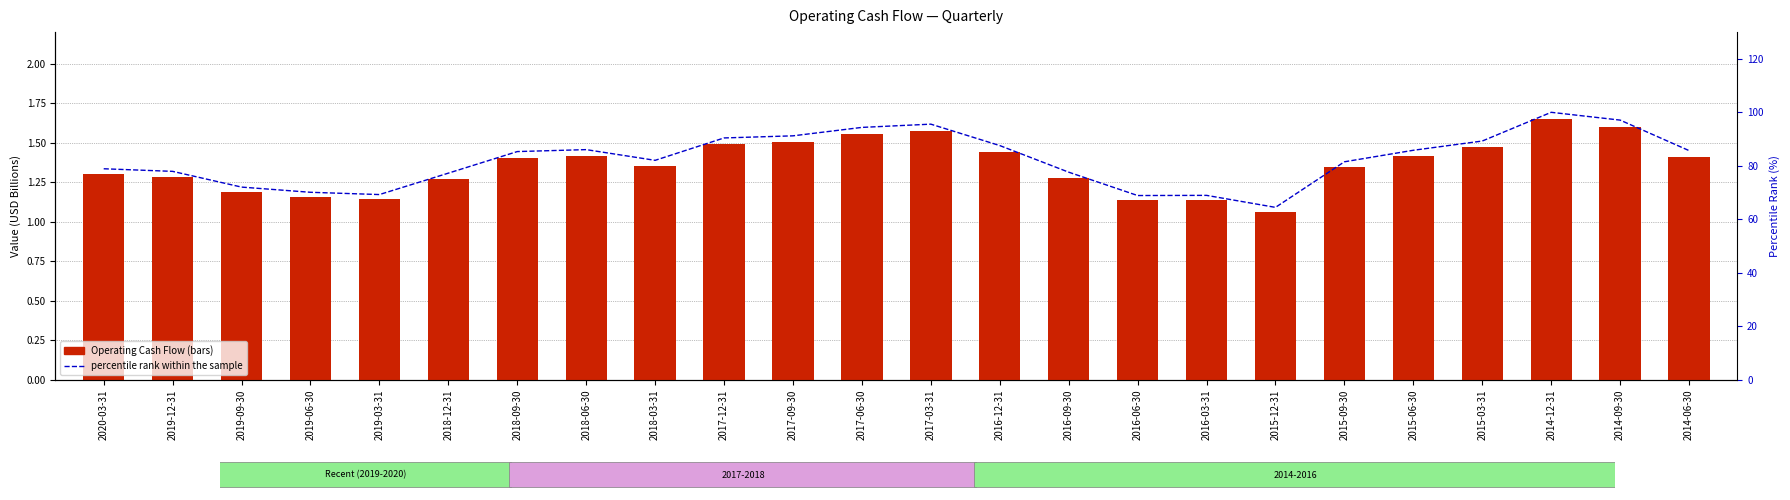

The percentile rank within the sample series shows 68.9 at 2016-03-31. True or false?

True